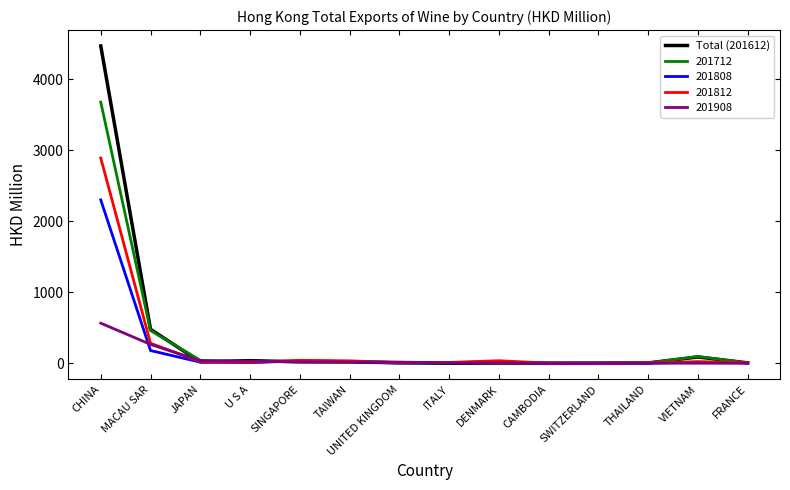

At which category is the sum across all series the highest?

CHINA